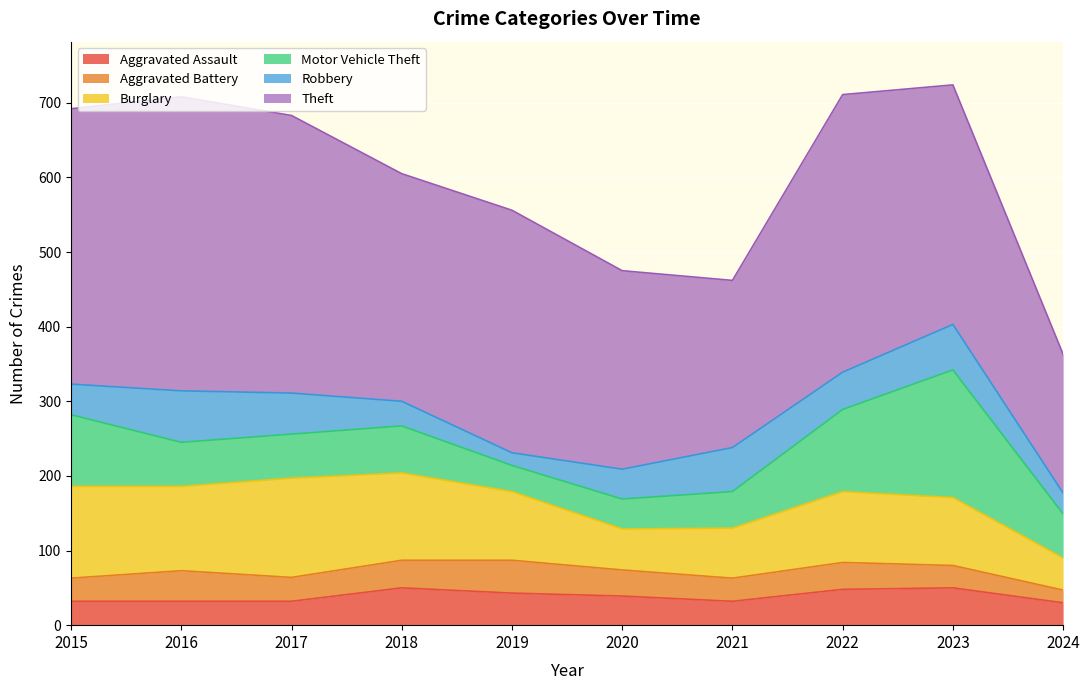

Which series changed the most between 2018 and 2019?

Motor Vehicle Theft